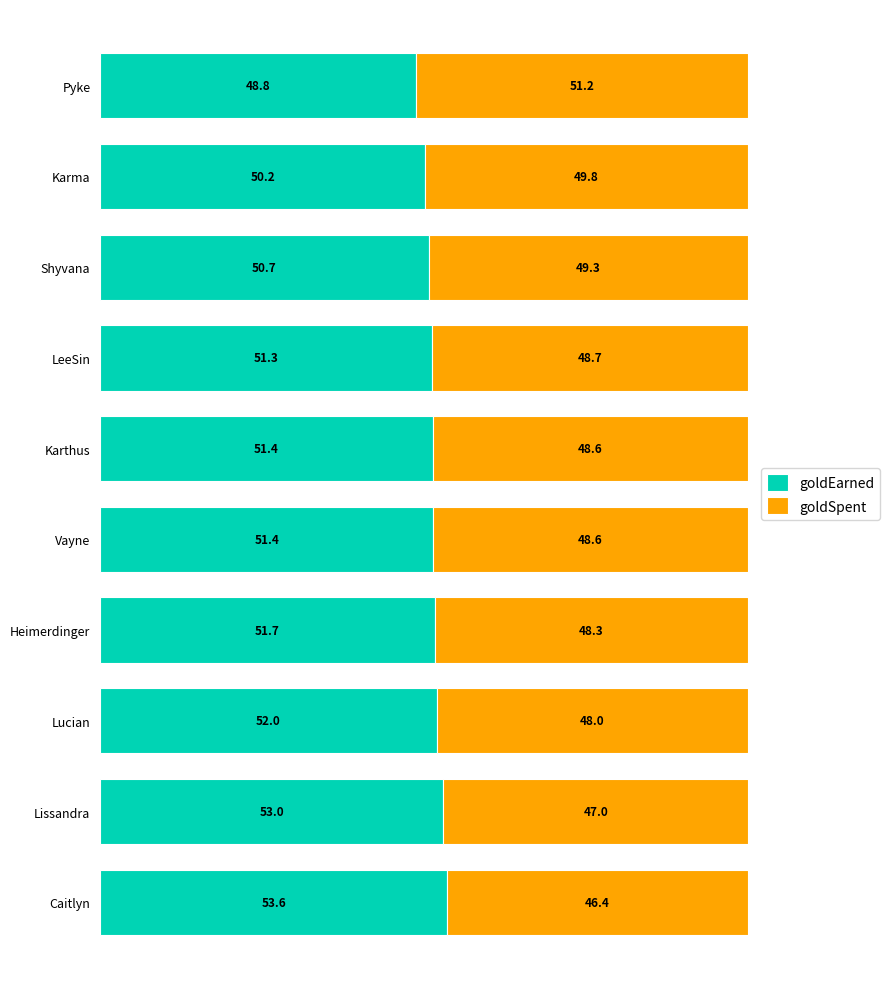

What is the average value of the goldEarned series?

51.4